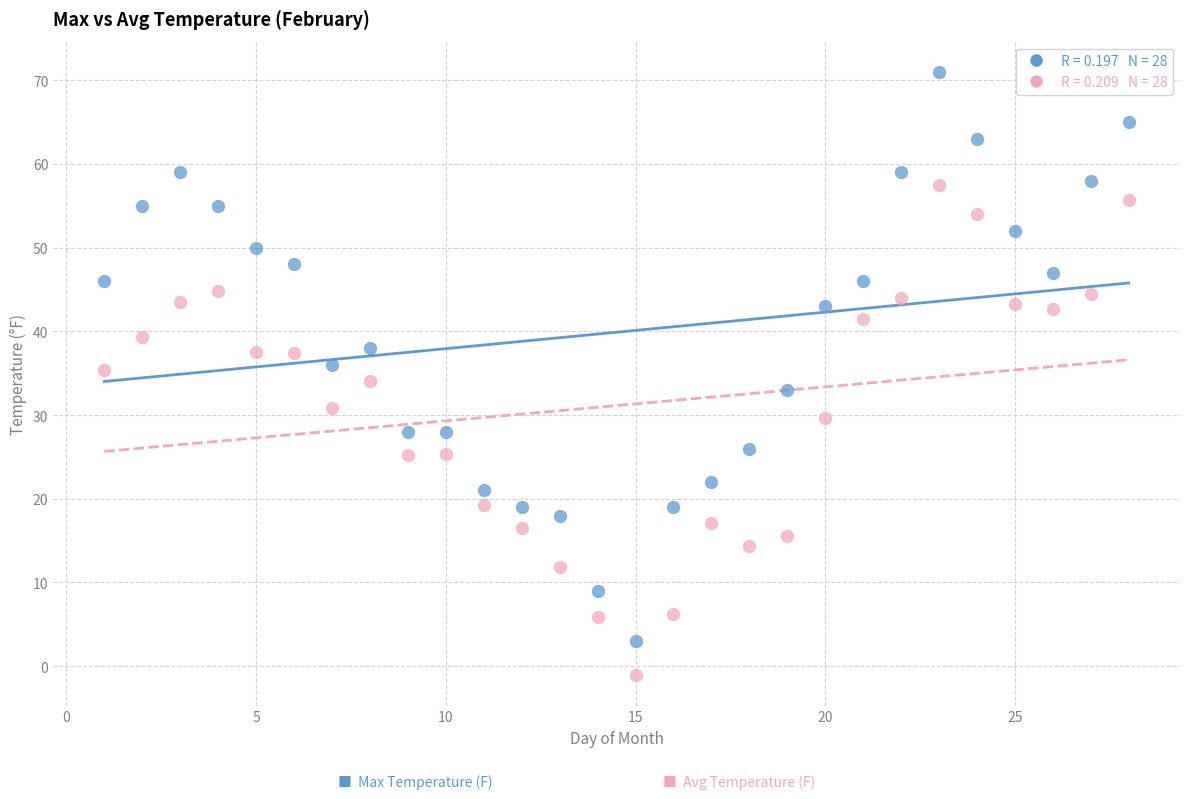

Across all data points, what is the range of X values (max minus min)?

27.0